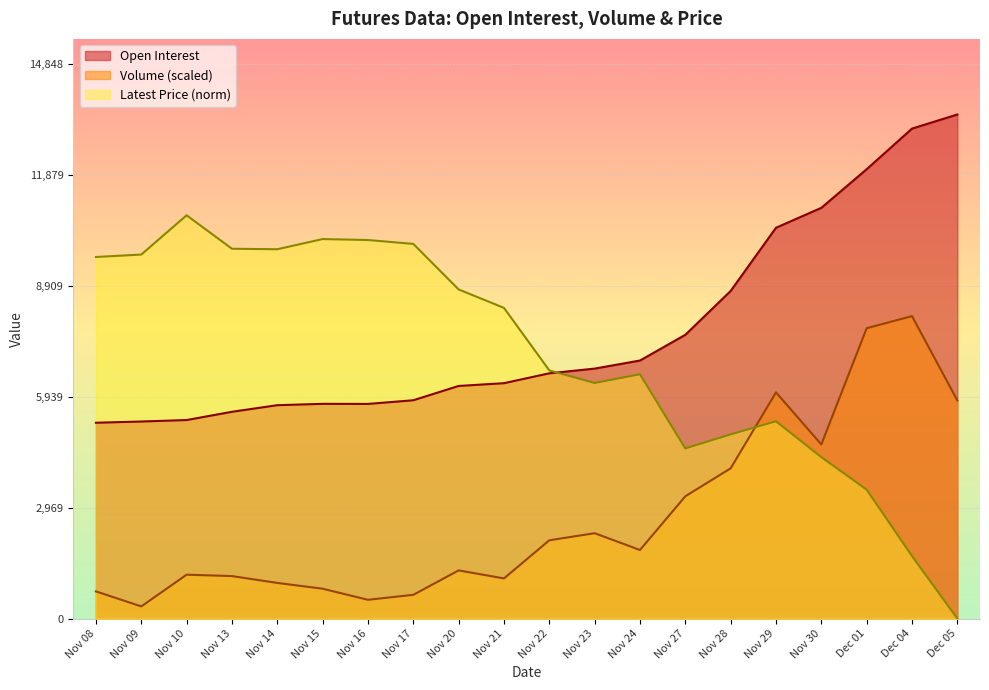

What position from the right is Nov 15?

15